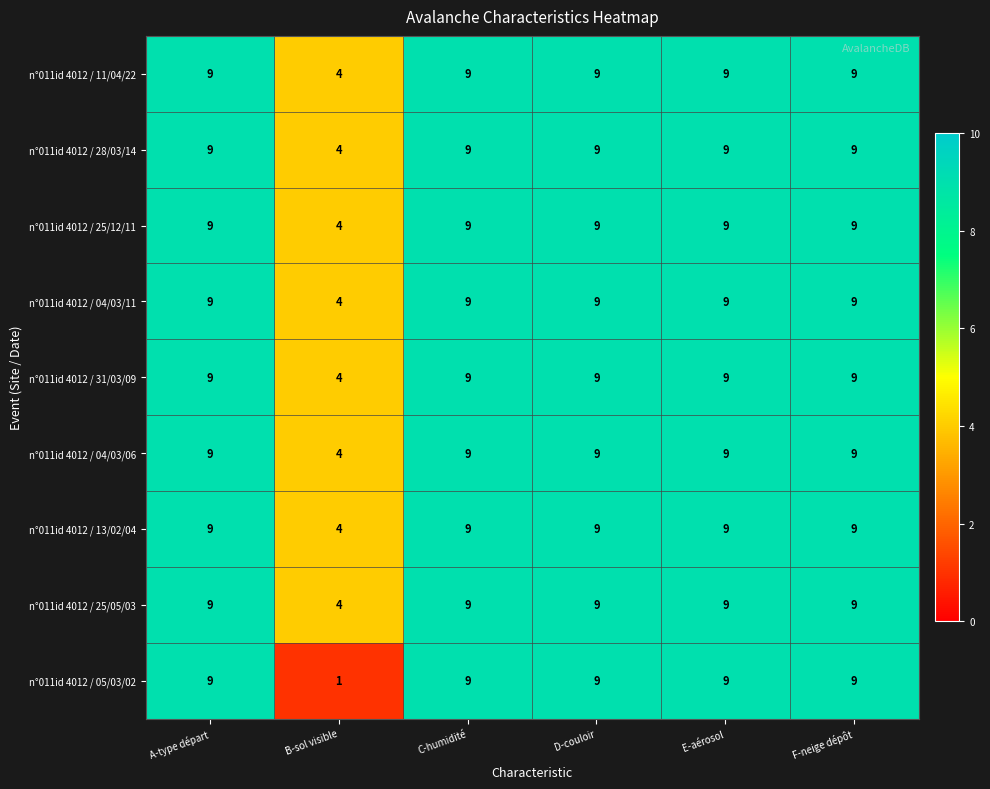

How many n°011id 4012 / 04/03/06 values are between 9 and 10?

5